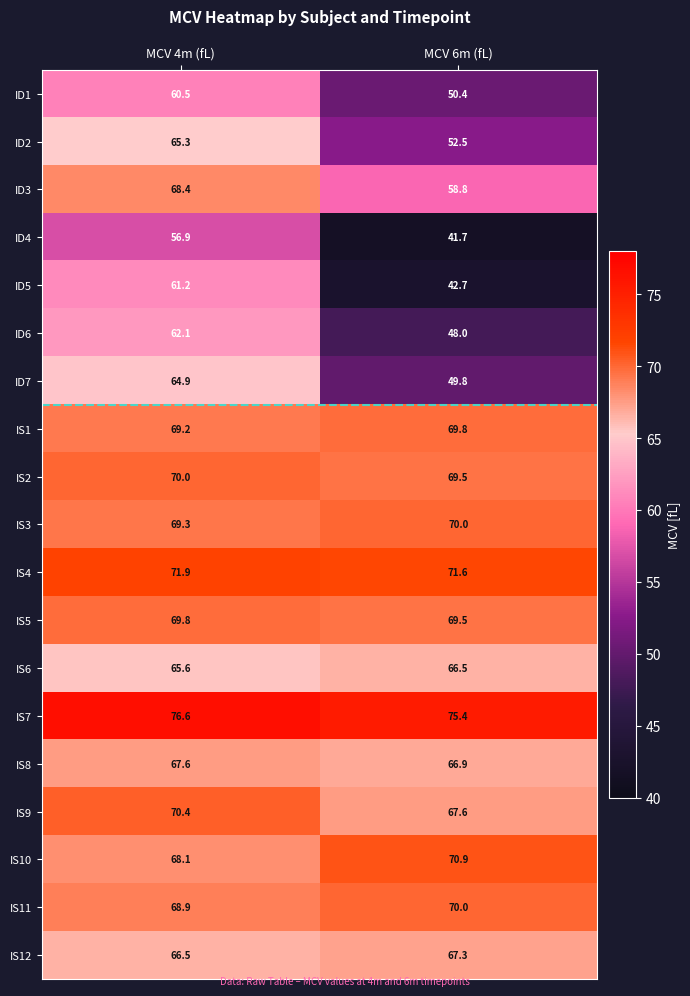

Rank the series at MCV 4m (fL) from highest to lowest value.

IS7, IS4, IS9, IS2, IS5, IS3, IS1, IS11, ID3, IS10, IS8, IS12, IS6, ID2, ID7, ID6, ID5, ID1, ID4